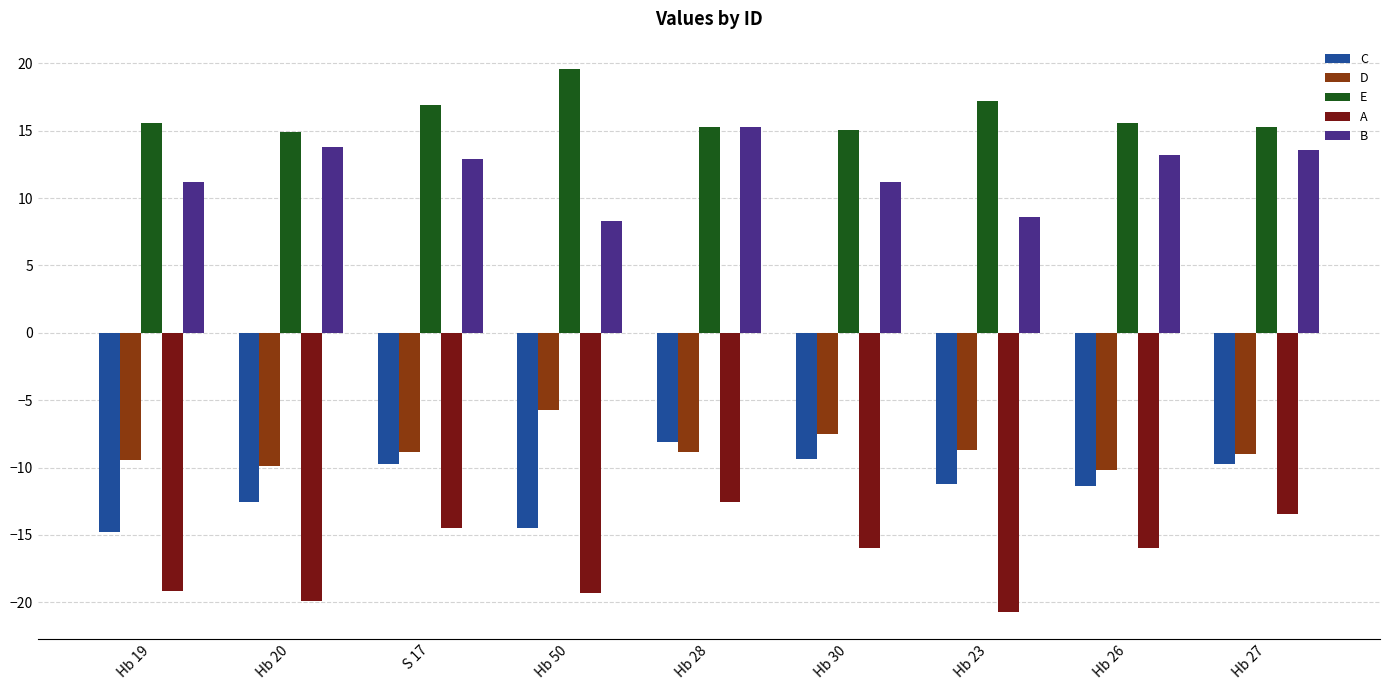

At how many categories does at least one series exceed 8?

9